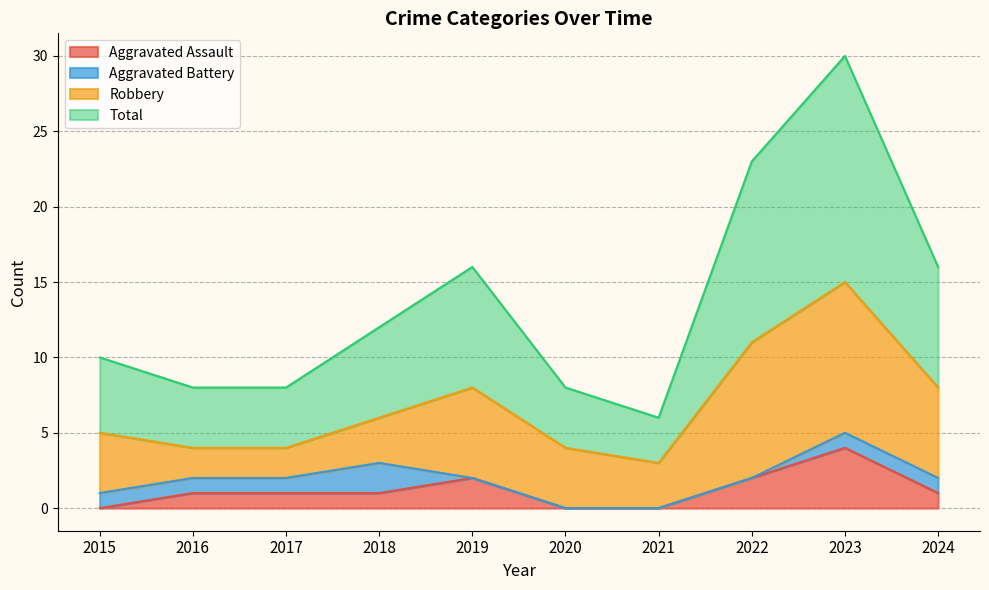

How many data points in Total are above 12?

4